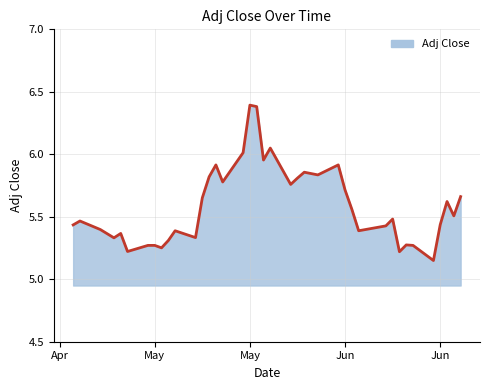

What is the difference between the maximum and minimum values?

1.2